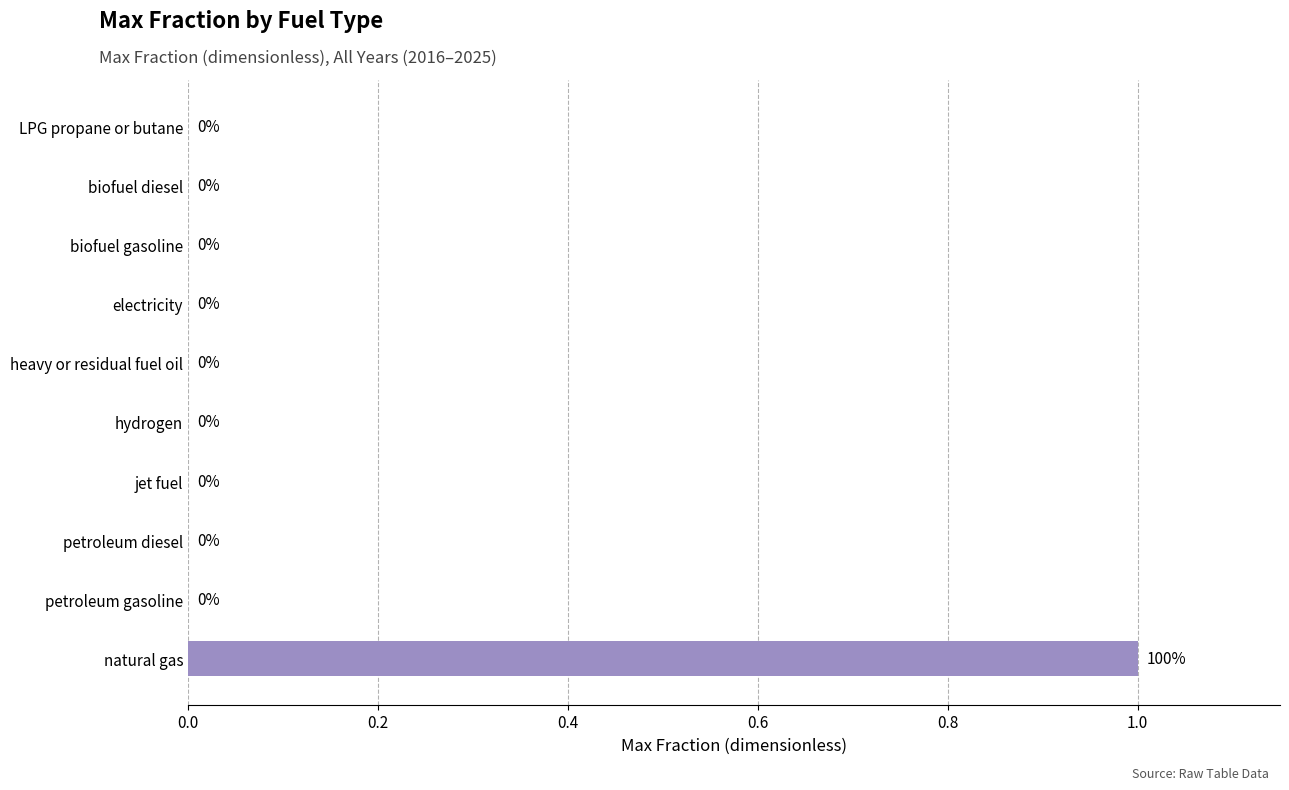

Which category has the highest value across all series?

natural gas